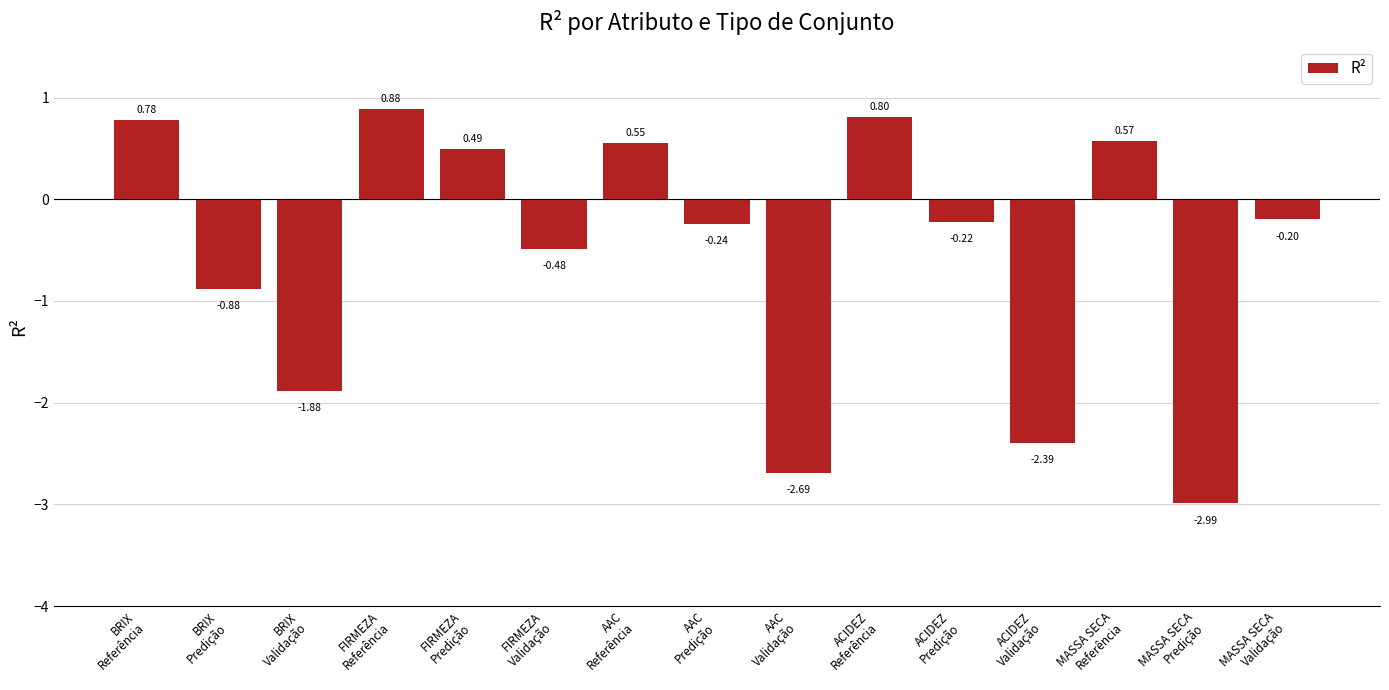

What is the difference between the second highest and minimum values?

3.8